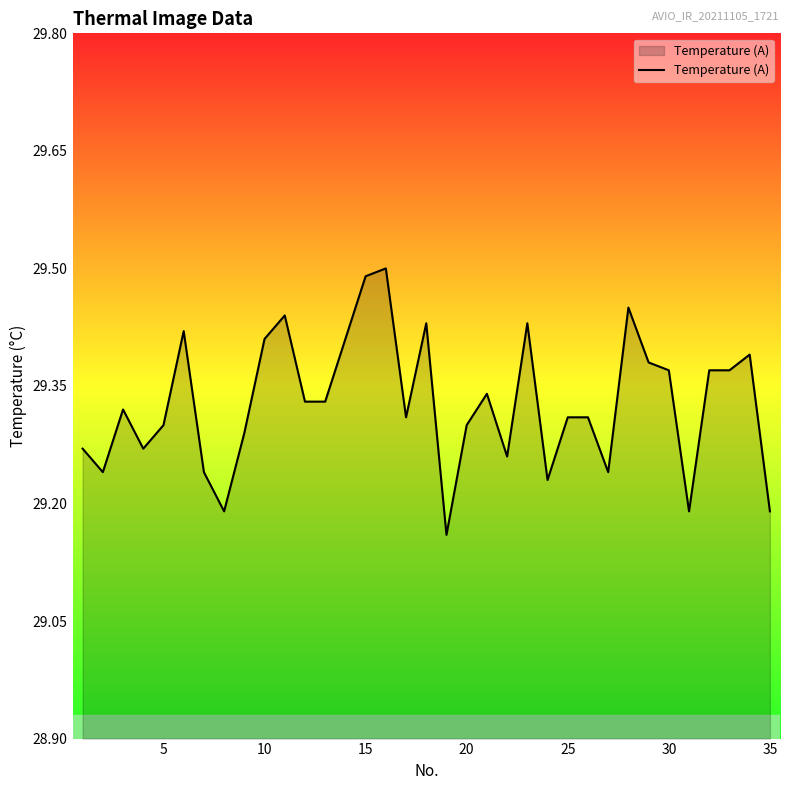

What is the difference between the maximum and minimum values?

0.3